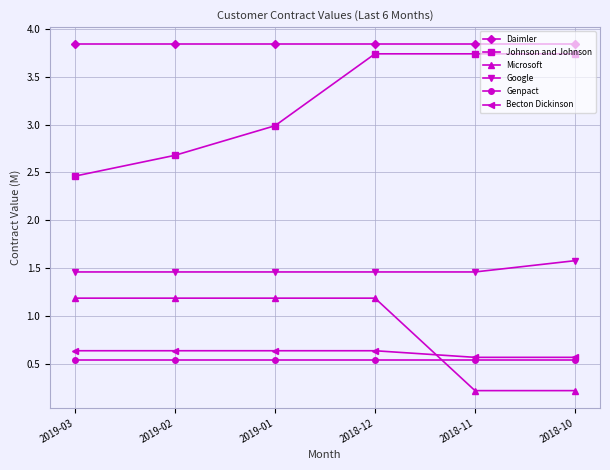

What is the lowest value of the Microsoft series?

0.2